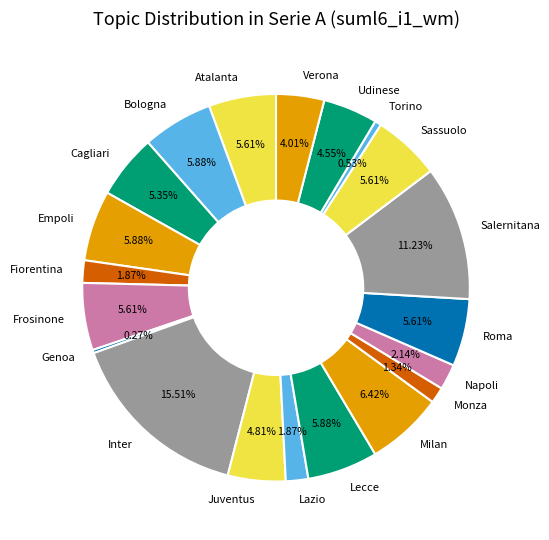

Which has a higher value, Udinese or Lazio?

Udinese